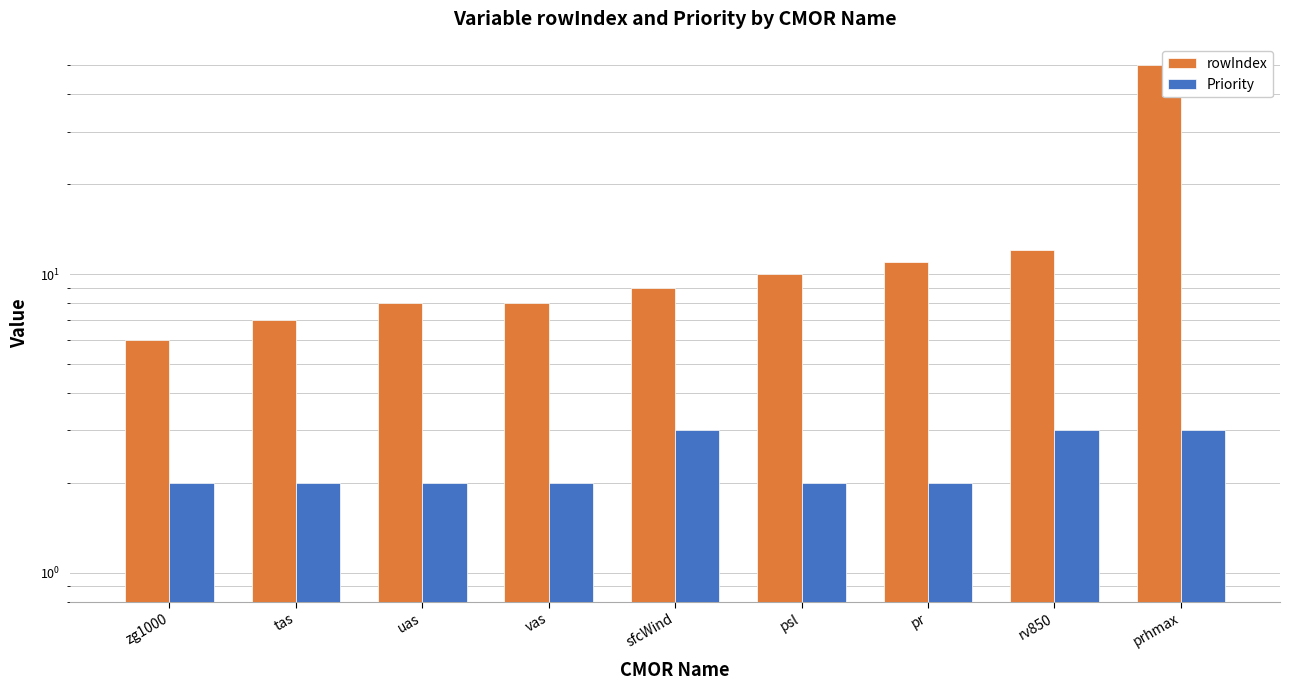

Between uas and pr, which series saw the biggest shift?

rowIndex